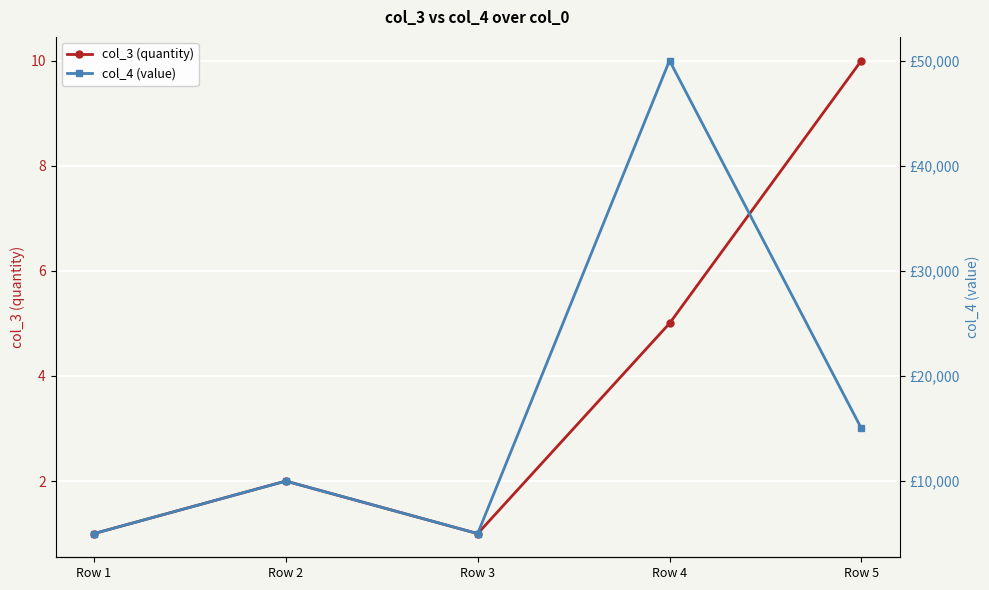

What is the highest value of the col_4 (value) series?

50000